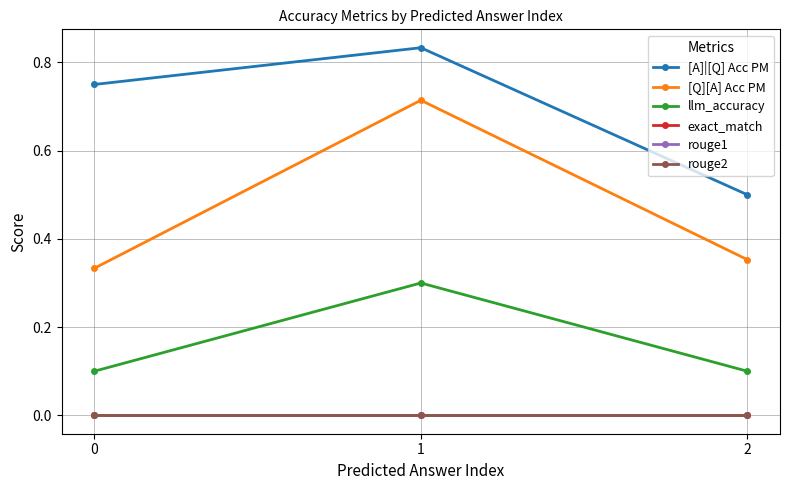

Which series has the largest total across all categories?

[A]|[Q] Acc PM